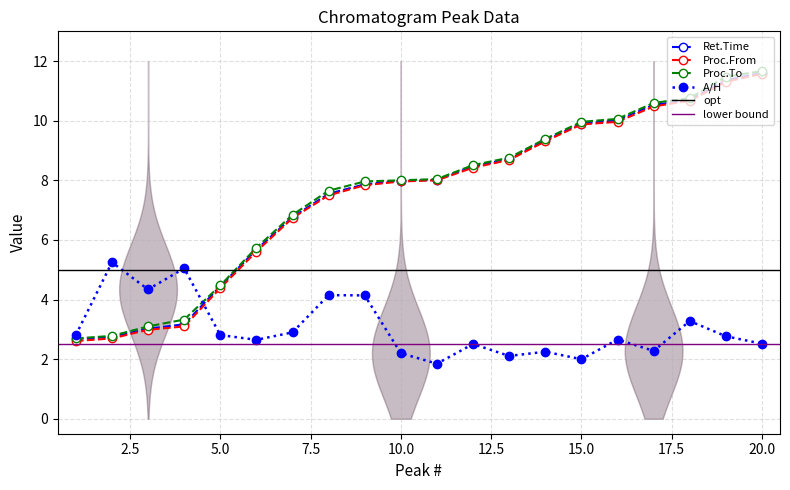

At how many categories does at least one series exceed 9?

7